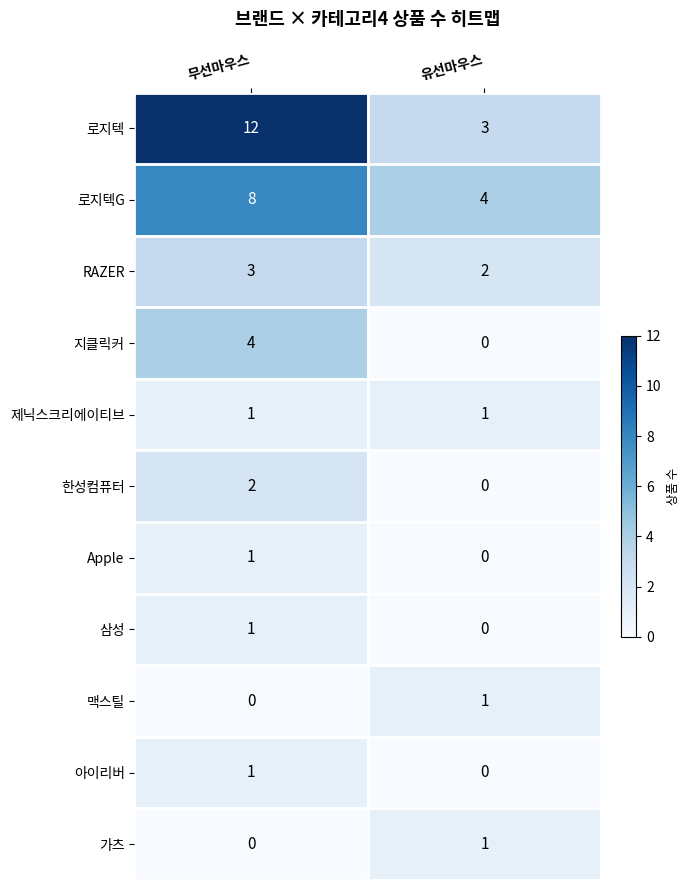

Reading left to right, extract all data points from this chart.

로지텍: 무선마우스=12	유선마우스=3
로지텍G: 무선마우스=8	유선마우스=4
RAZER: 무선마우스=3	유선마우스=2
지클릭커: 무선마우스=4	유선마우스=0
제닉스크리에이티브: 무선마우스=1	유선마우스=1
한성컴퓨터: 무선마우스=2	유선마우스=0
Apple: 무선마우스=1	유선마우스=0
삼성: 무선마우스=1	유선마우스=0
맥스틸: 무선마우스=0	유선마우스=1
아이리버: 무선마우스=1	유선마우스=0
가츠: 무선마우스=0	유선마우스=1